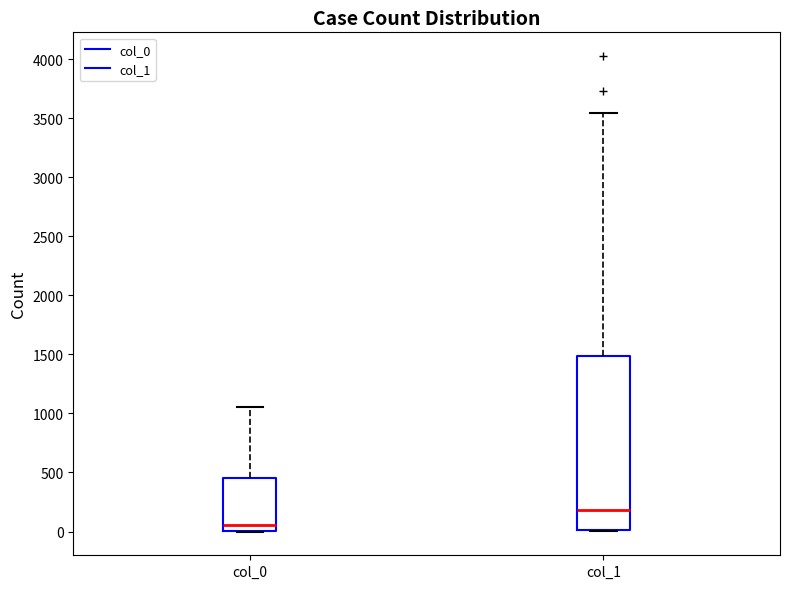

Comparing the boxes themselves (not the whiskers), which one is the tallest?

col_1